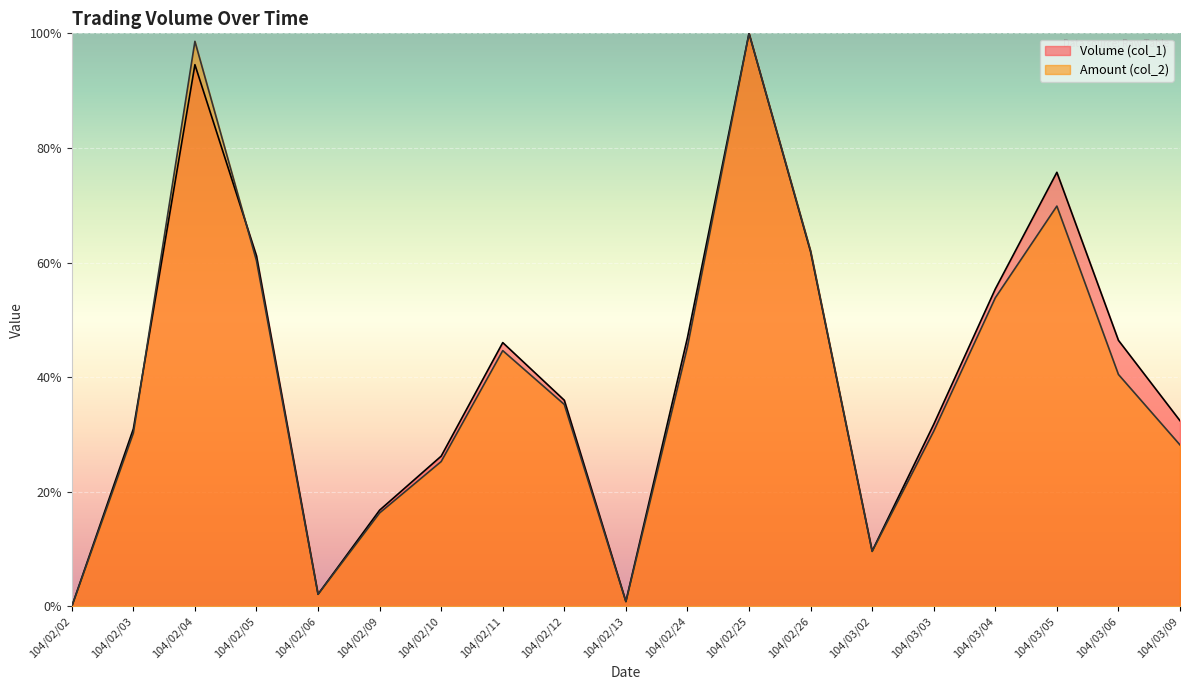

Which series ends up on top after the final intersection of Volume (col_1) and Amount (col_2)?

Volume (col_1)